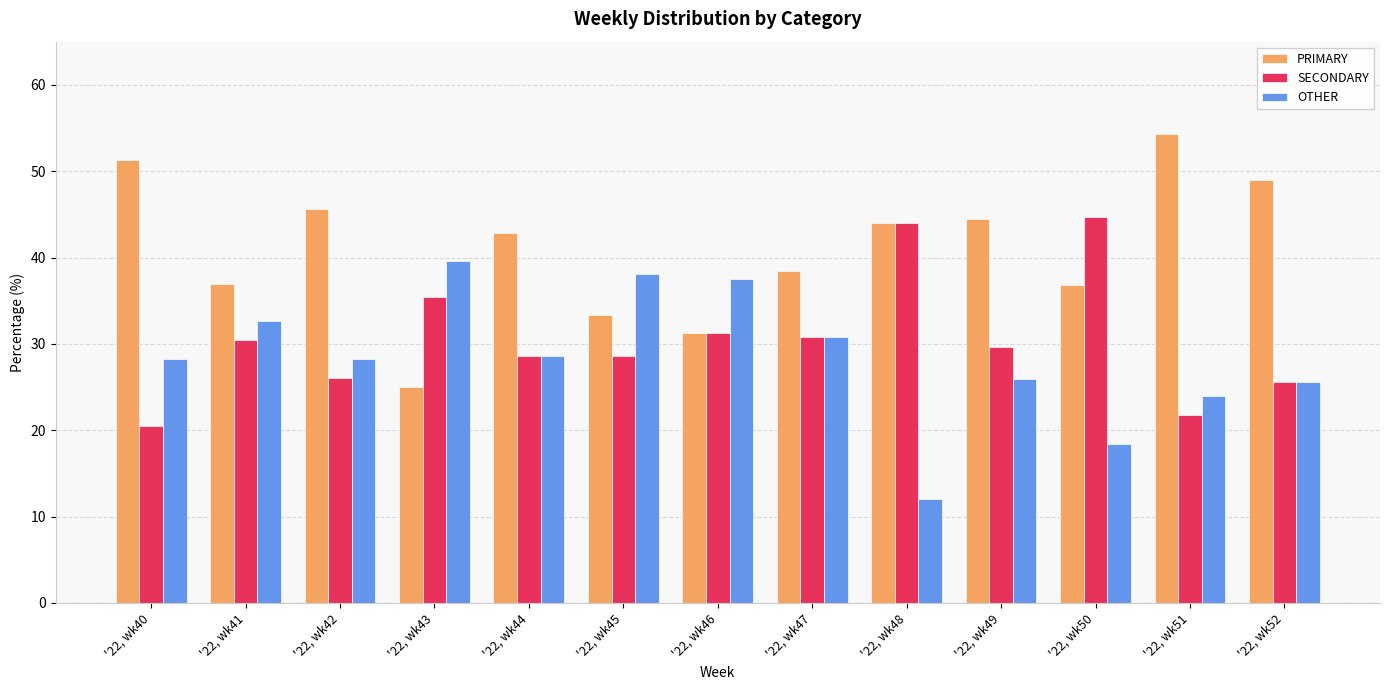

Are the bars grouped side by side (vs. stacked)?

Yes